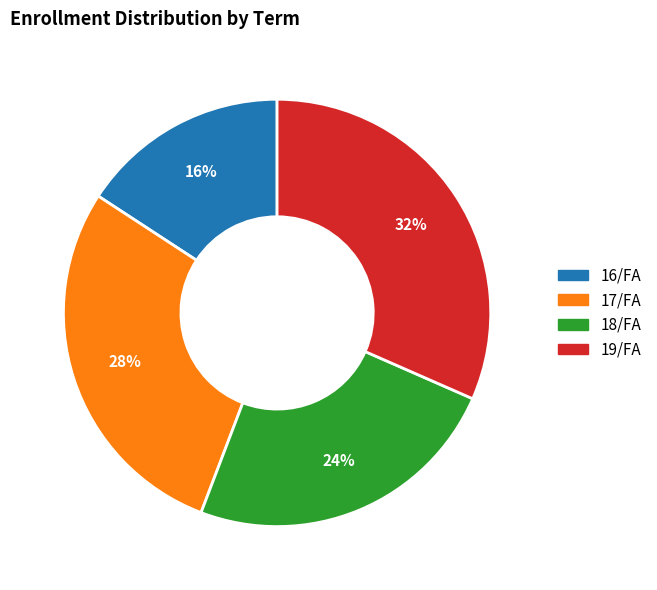

Do 16/FA and 17/FA together represent more than half of the pie?

No